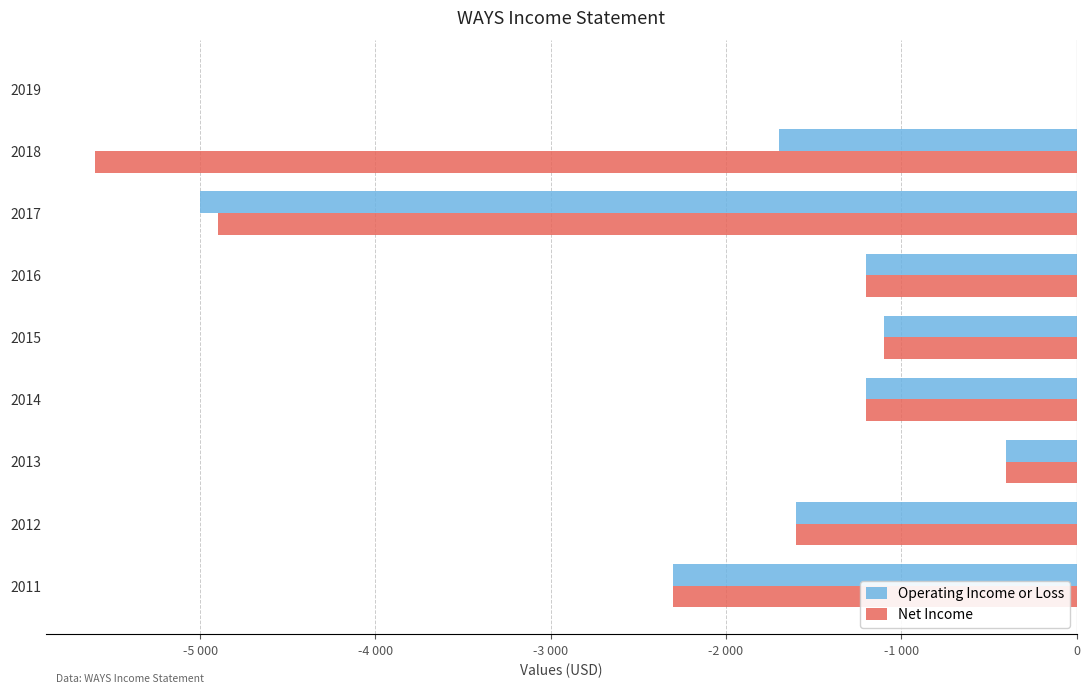

Reading left to right, list all the values displayed in this chart.

Operating Income or Loss: 0	-1700	-5000	-1200	-1100	-1200	-400	-1600	-2300
Net Income: 0	-5600	-4900	-1200	-1100	-1200	-400	-1600	-2300